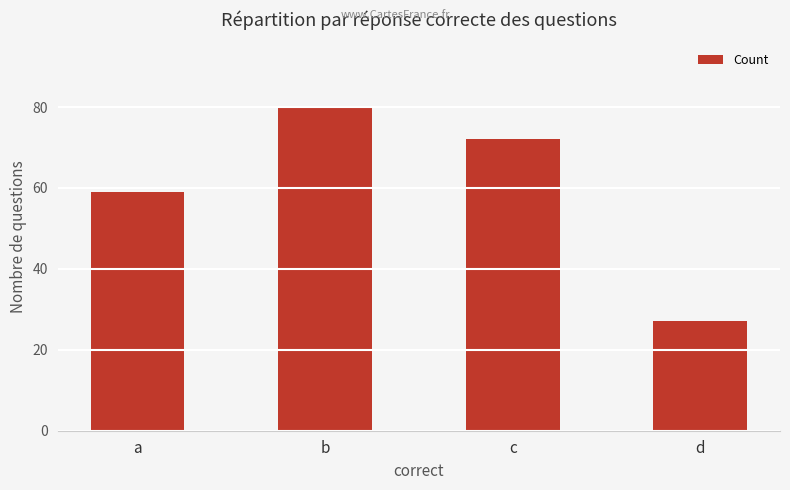

The chart shows a value of 59 at a. True or false?

True